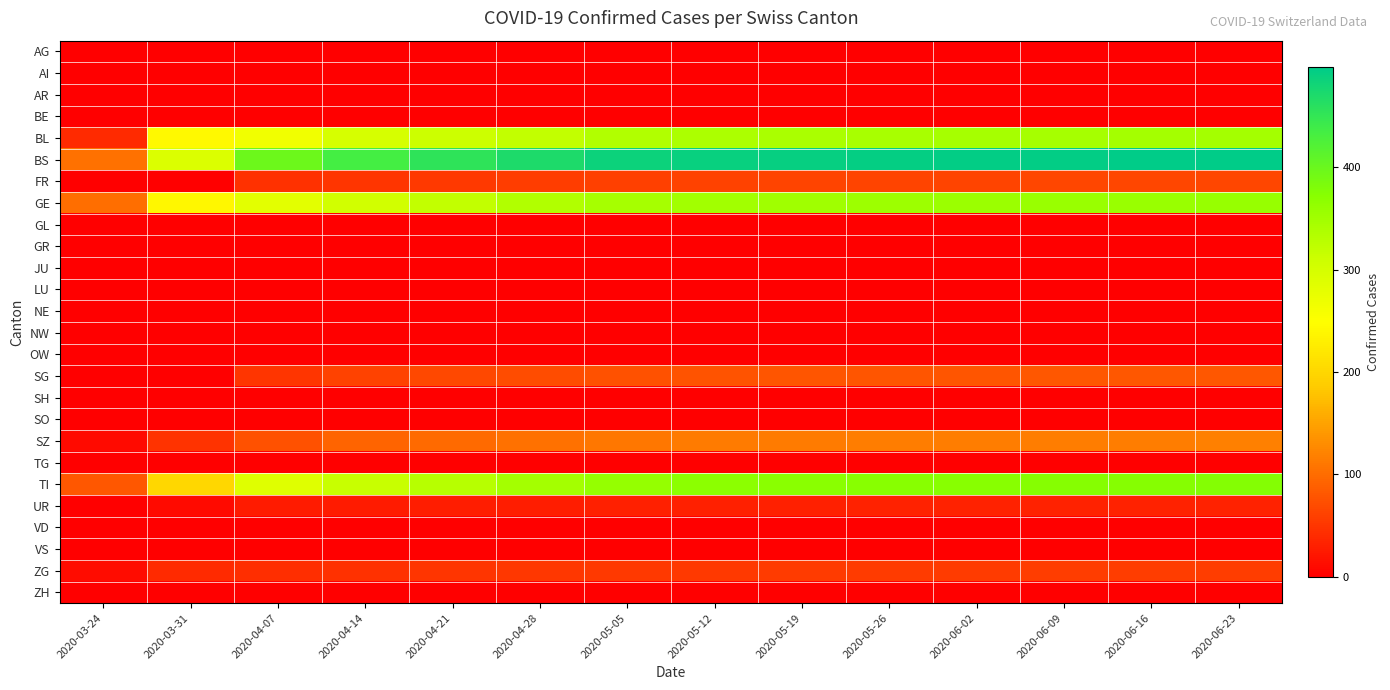

At which category does the chart reach its minimum across all series?

2020-03-24